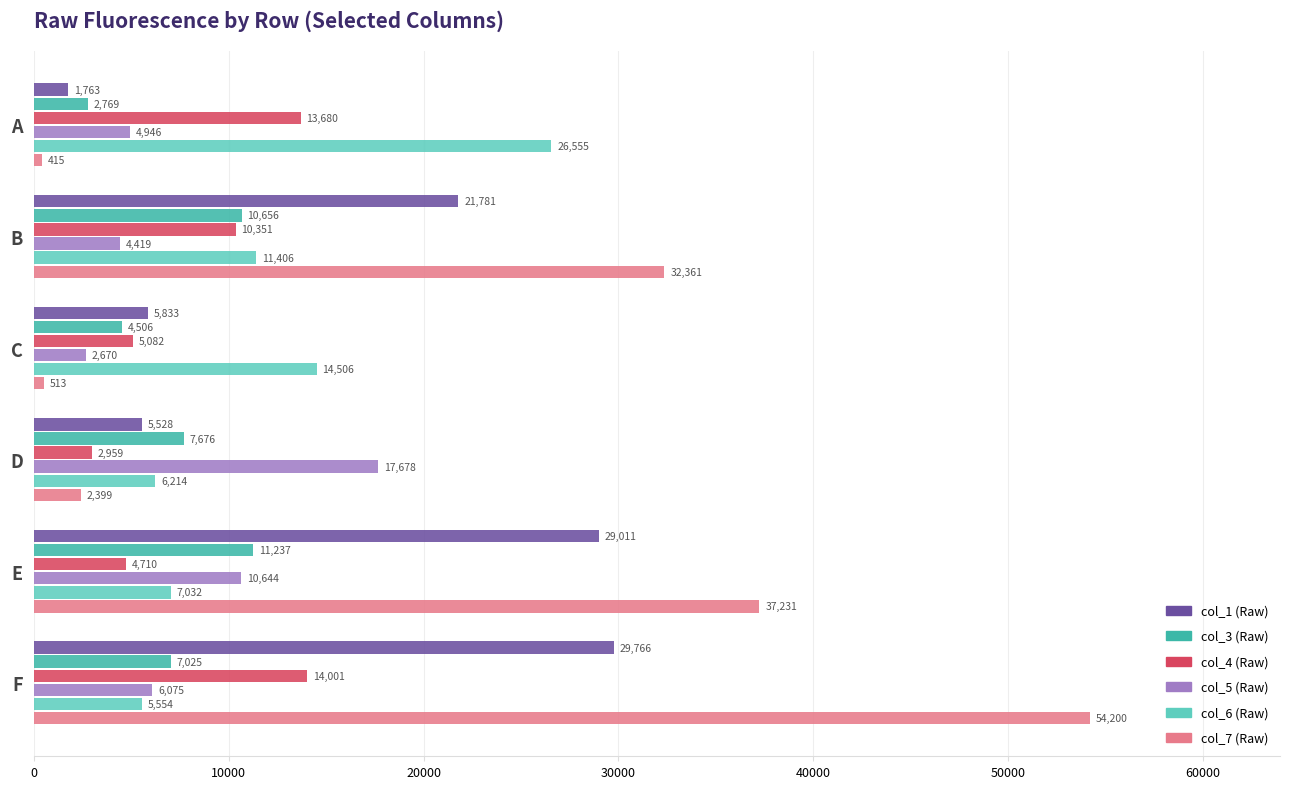

What is the difference between the maximum and minimum values in the col_1 (Raw) series?

28003